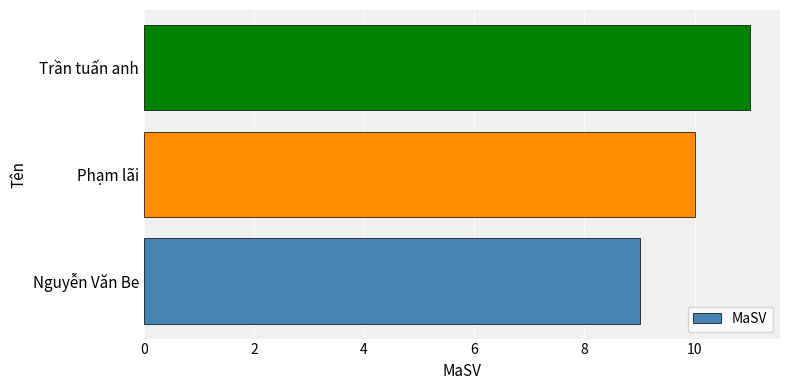

What is the sum of all values?

30